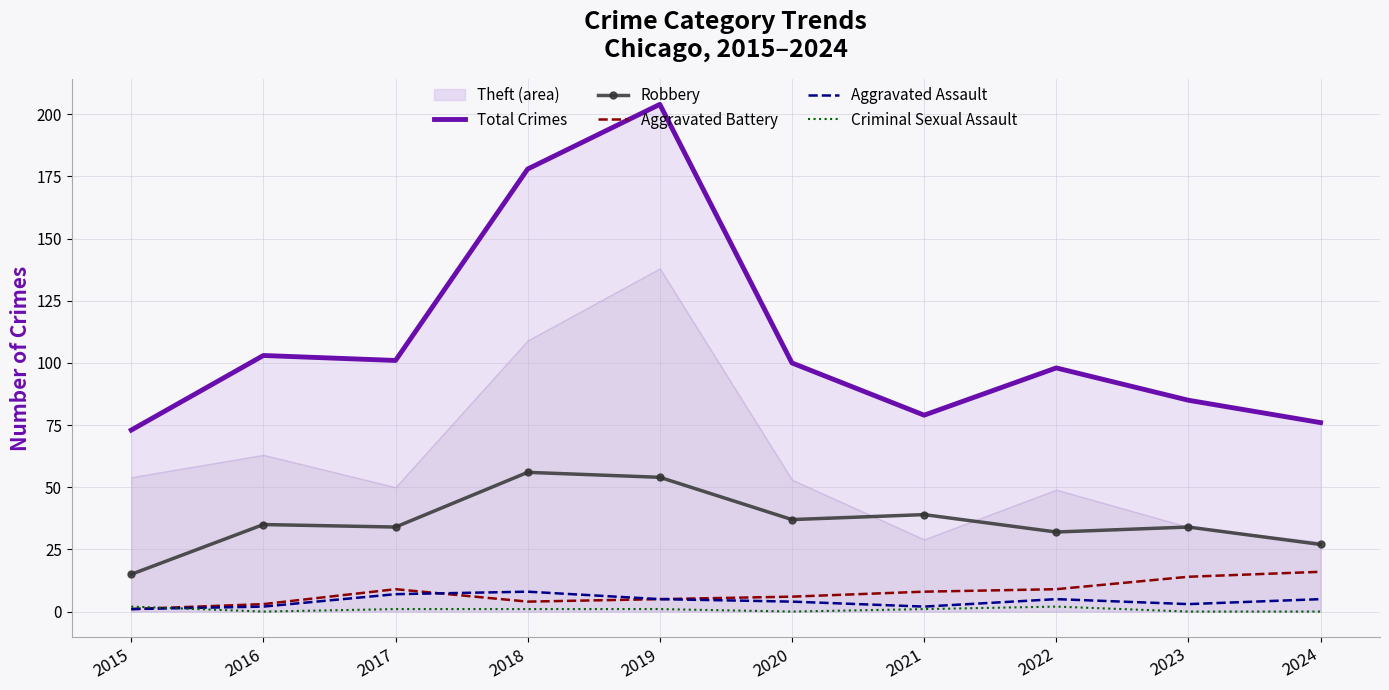

True or false: Aggravated Battery and Robbery cross at least once.

False